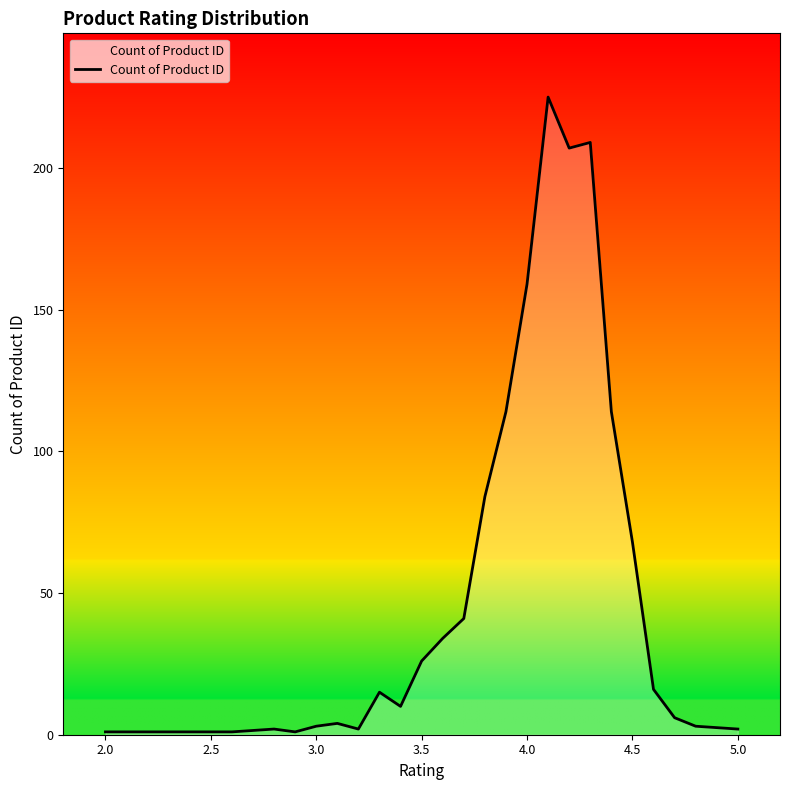

What is the greatest value displayed?

225